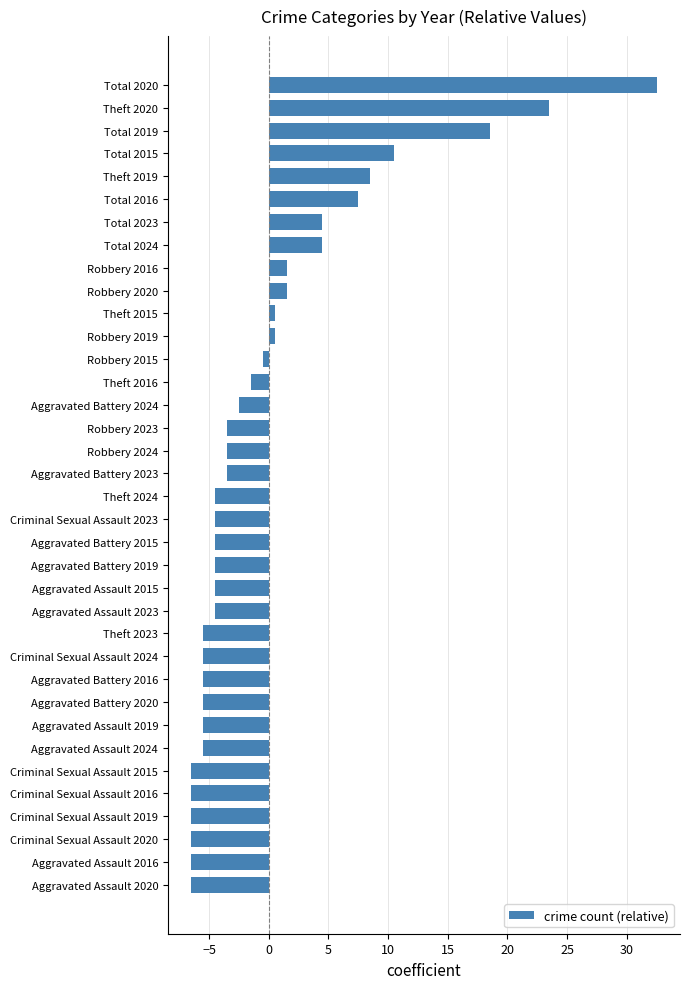

At which category does the chart reach its peak across all series?

Total 2020